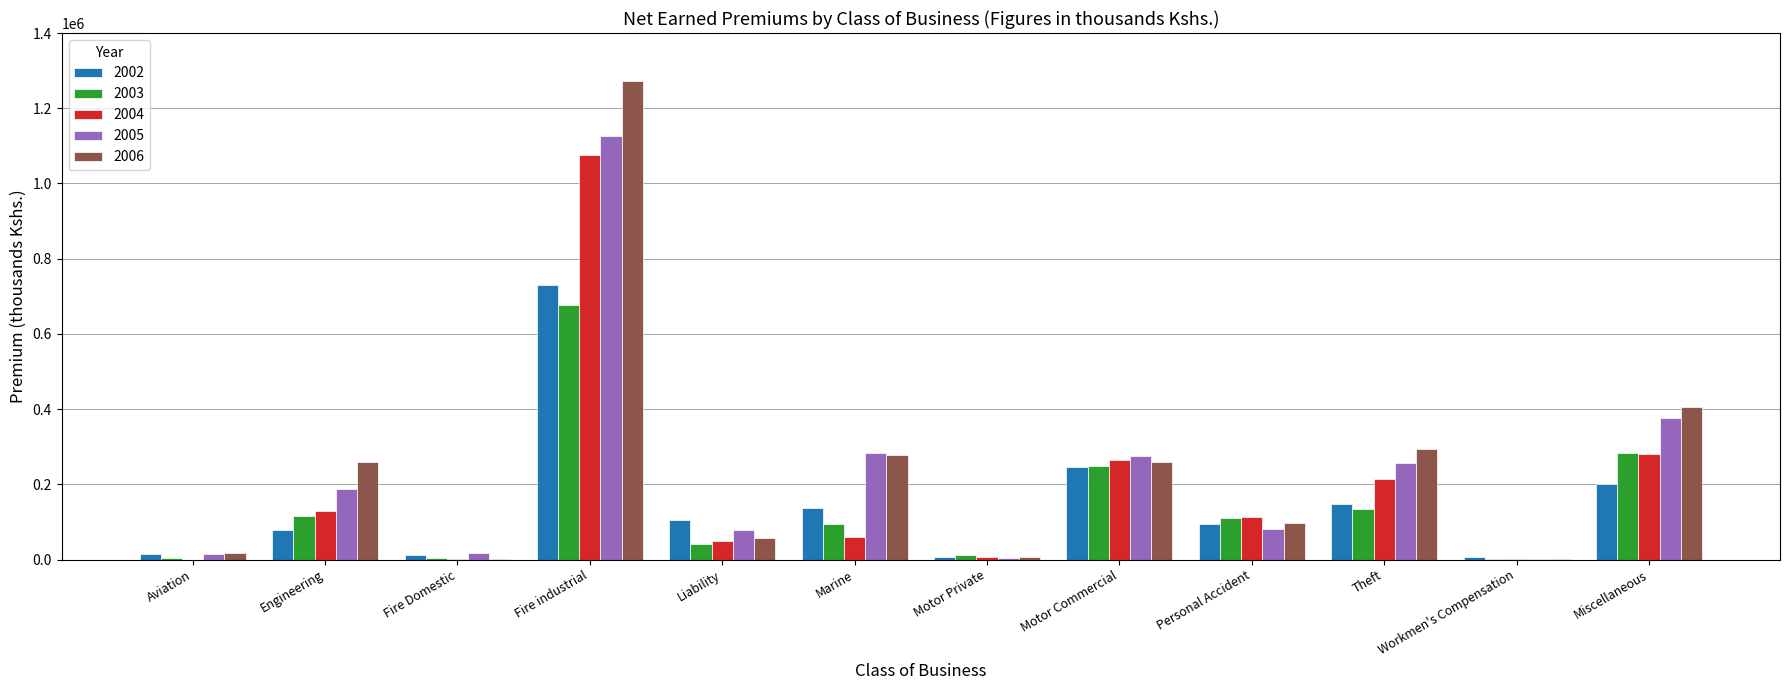

True or false: 2003 has a value of 133155 at Theft.

True